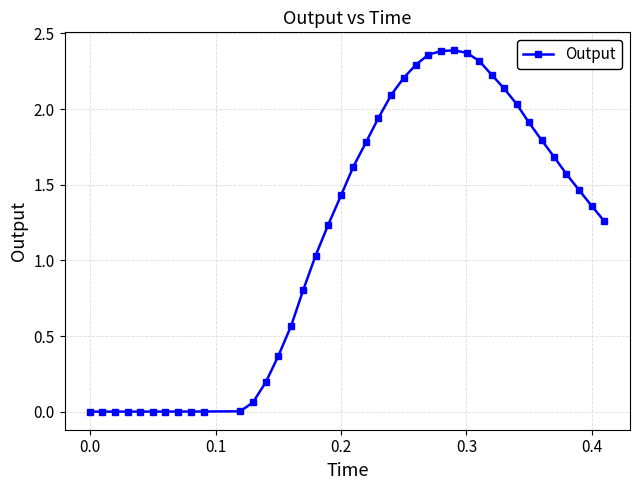

What is the value of the 16th point from the left?

0.8